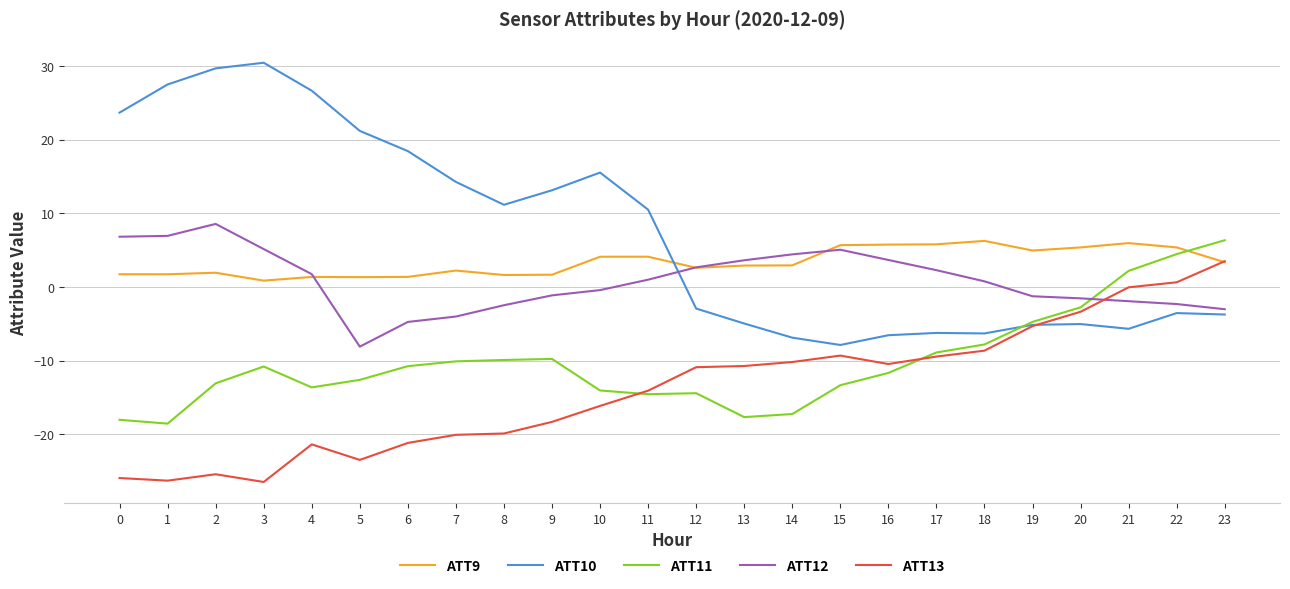

True or false: ATT11 and ATT12 intersect in this chart.

True